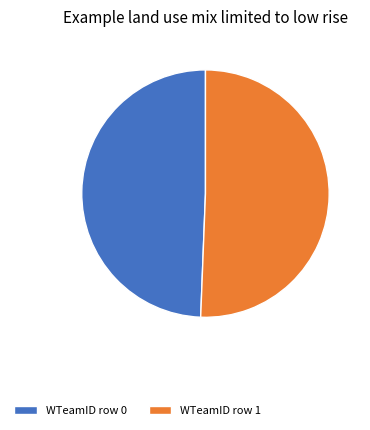

Rank the categories by value from highest to lowest.

WTeamID row 1, WTeamID row 0